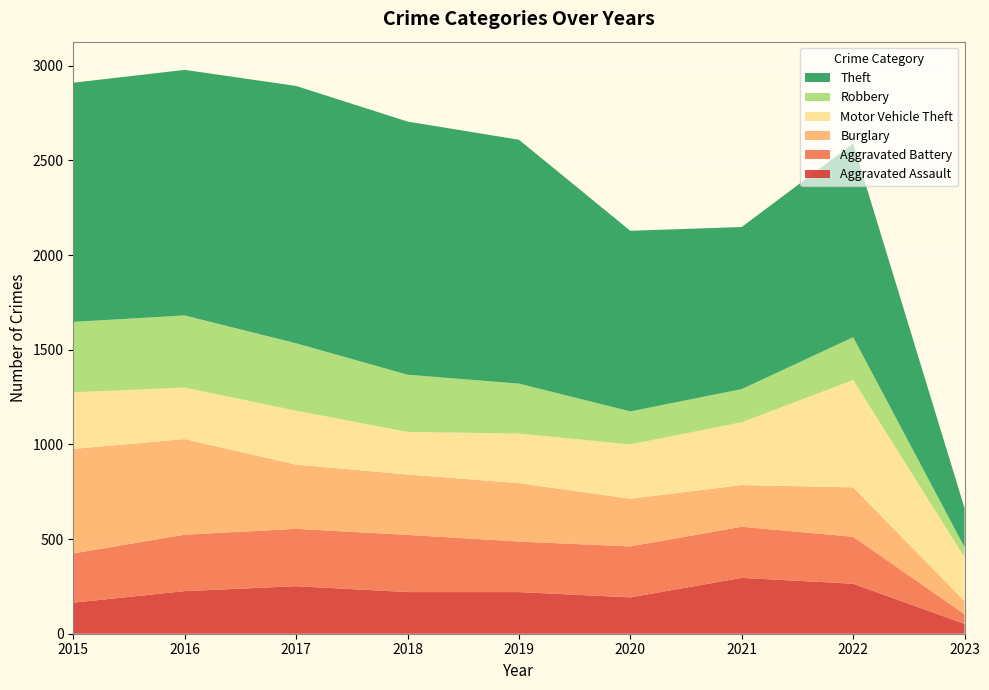

Reading left to right, transcribe all the data shown in this chart.

Aggravated Assault: 164	225	251	220	220	192	295	264	52
Aggravated Battery: 260	298	303	302	267	269	270	248	51
Burglary: 552	505	339	319	308	252	220	261	69
Motor Vehicle Theft: 299	272	285	225	262	287	332	567	232
Robbery: 372	381	356	302	264	174	175	226	53
Theft: 1263	1297	1359	1337	1288	954	856	1023	206